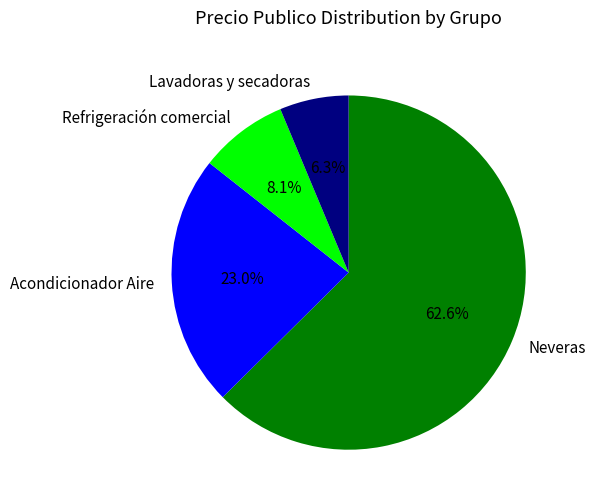

To the nearest percent, what percentage of the pie is Acondicionador Aire?

23%